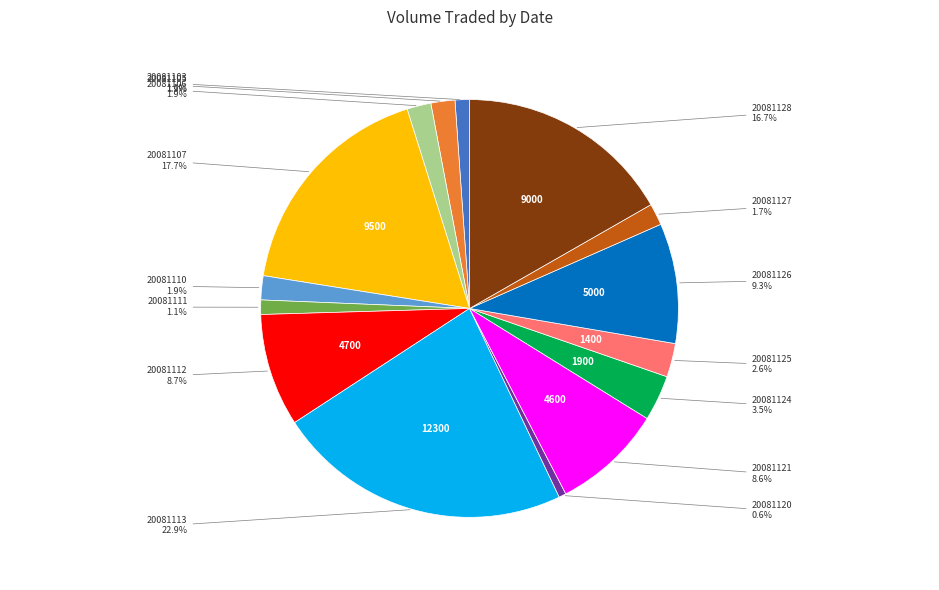

How many slices are in this pie chart?

15